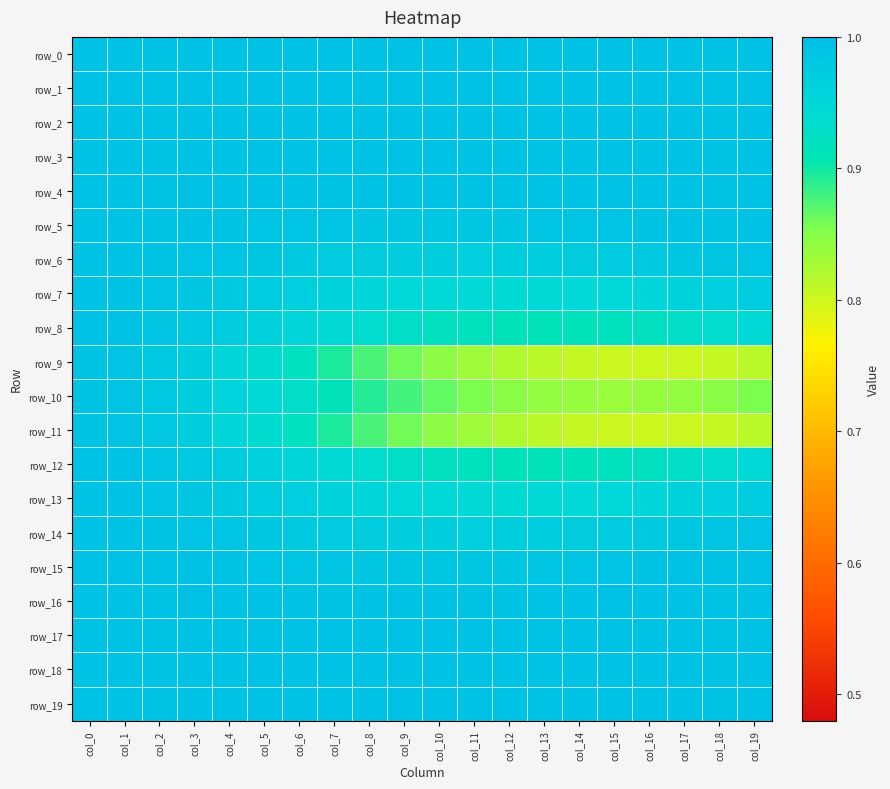

At which category does the chart reach its minimum across all series?

col_16